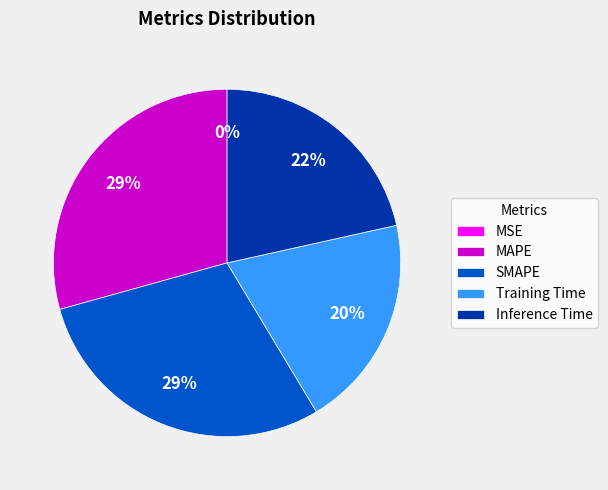

Which has a higher value, Inference Time or SMAPE?

SMAPE